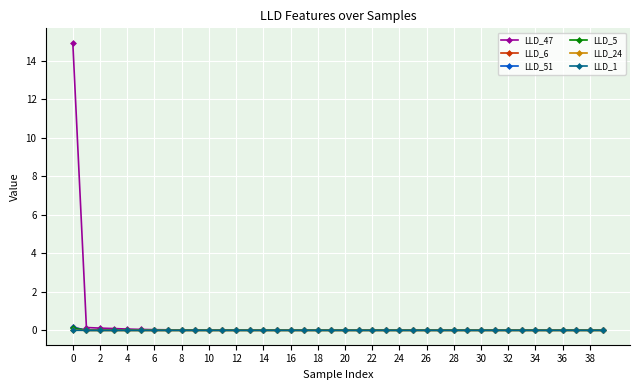

Which series has the widest spread of values?

LLD_47